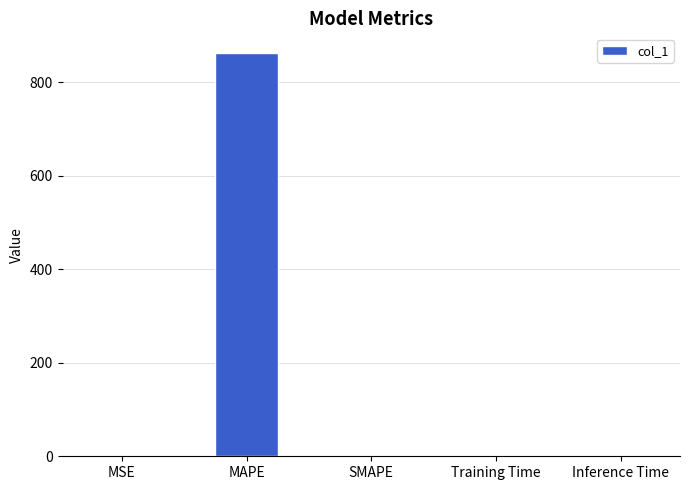

At which category does the chart reach its peak across all series?

MAPE